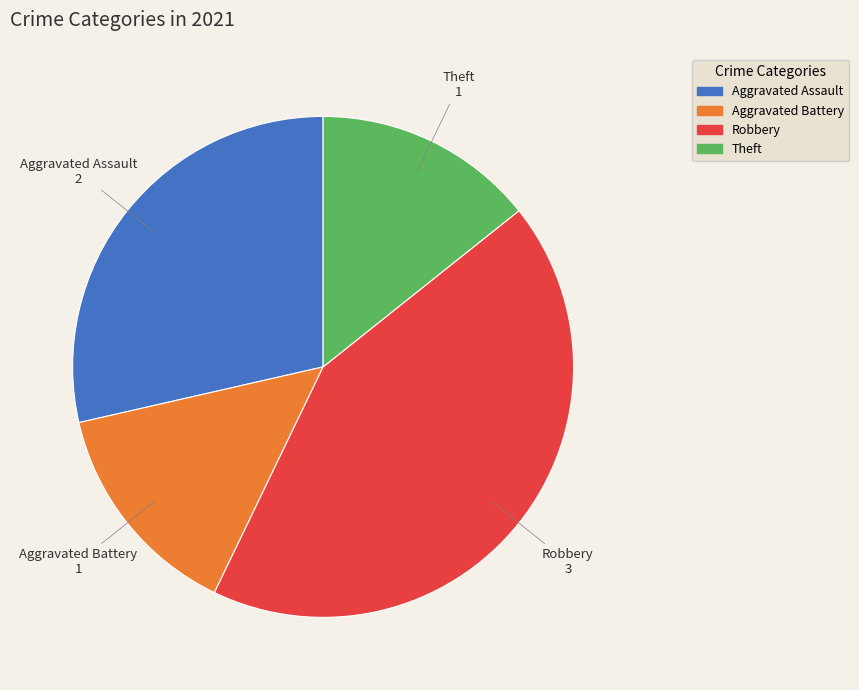

Is there a majority slice in this chart?

No